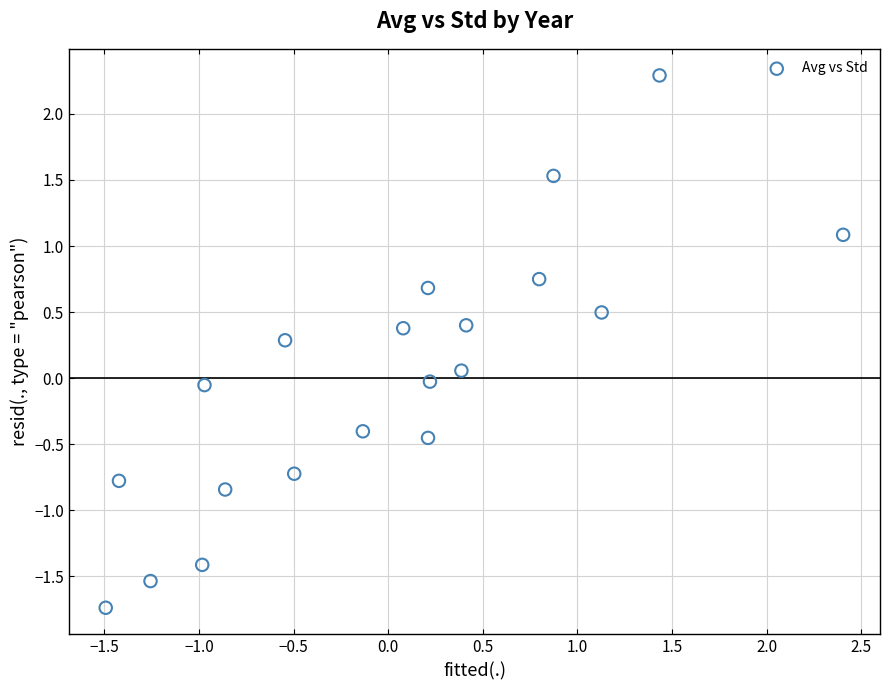

What is the range of Y values (max minus min)?

4.0